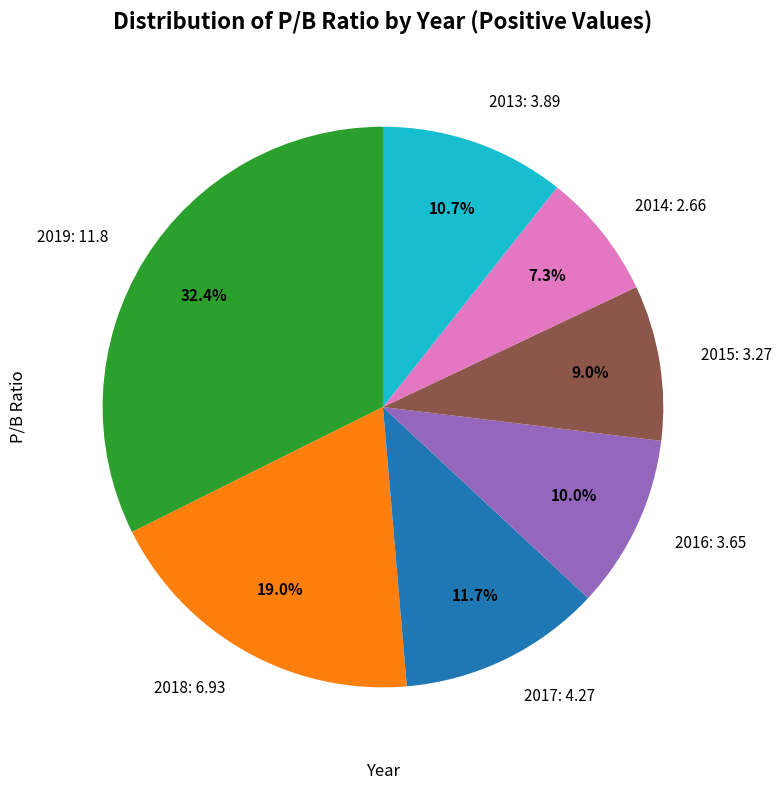

Is 2018 the majority of the pie?

No